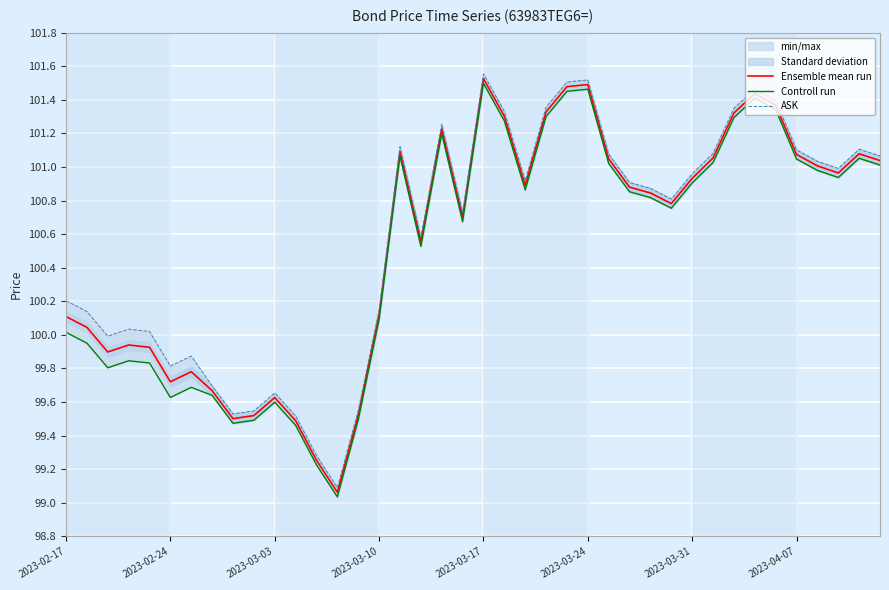

What is the lowest value of the Controll run series?

99.0